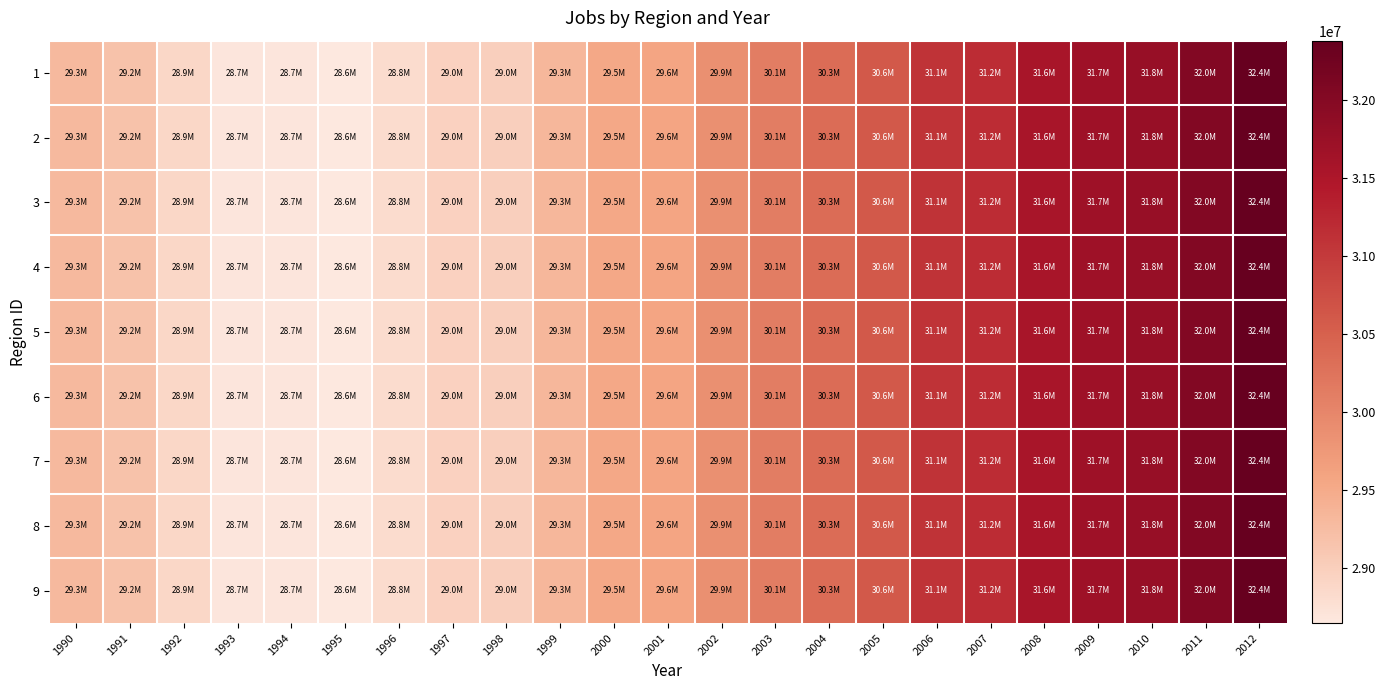

What is the total value across all series at 1996?

259320419.1